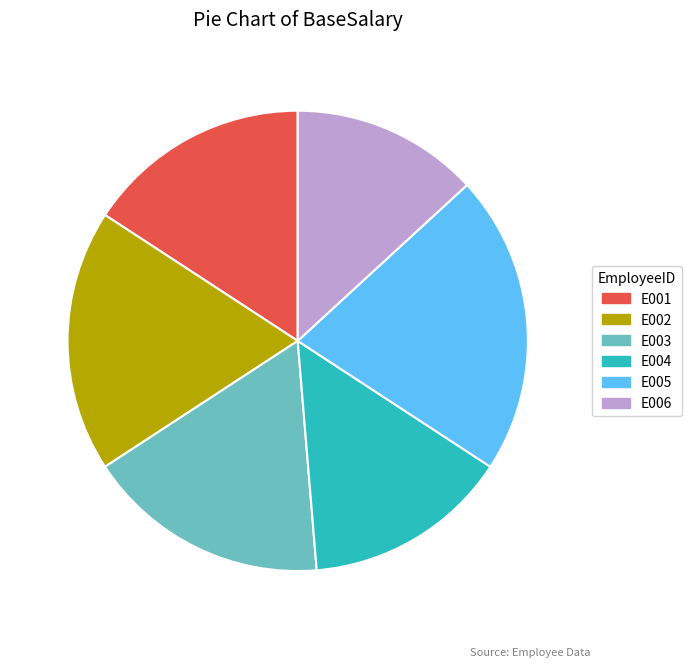

Is E004 the majority of the pie?

No